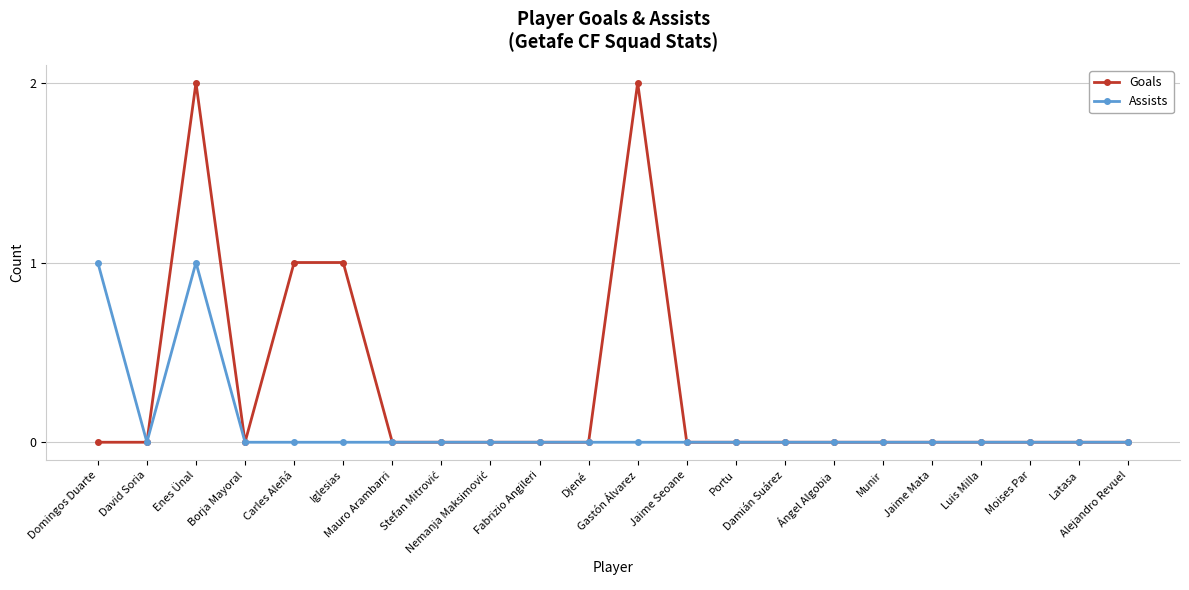

Which series has the largest total across all categories?

Goals